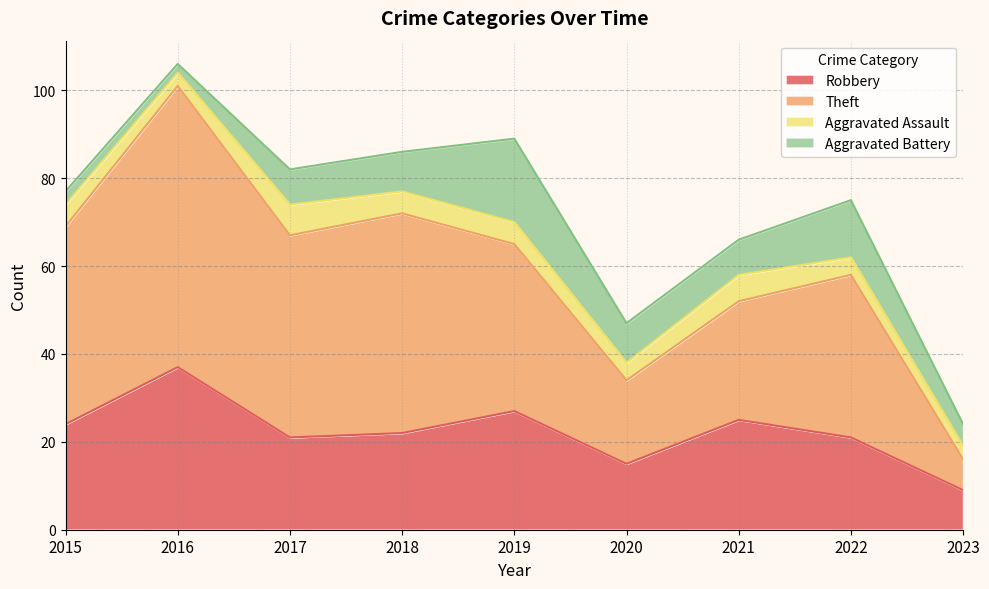

What is the value of the Robbery point at the 9th from the left?

9